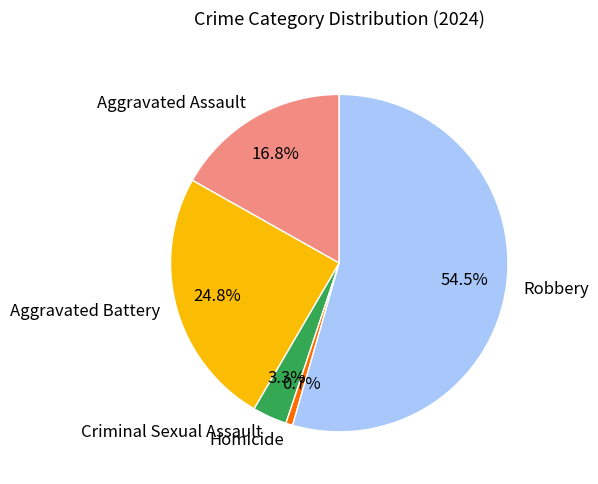

True or false: Aggravated Battery accounts for 25% of the total.

True